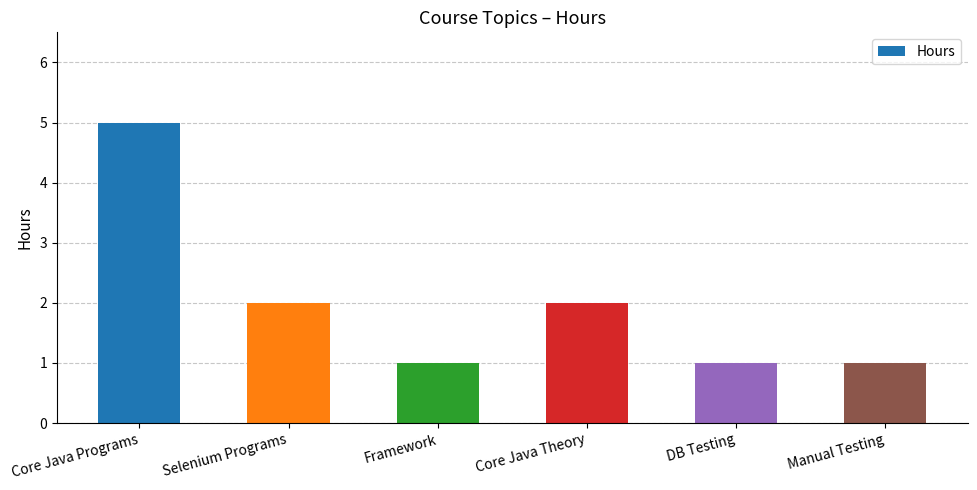

What is the minimum value shown in the chart?

1